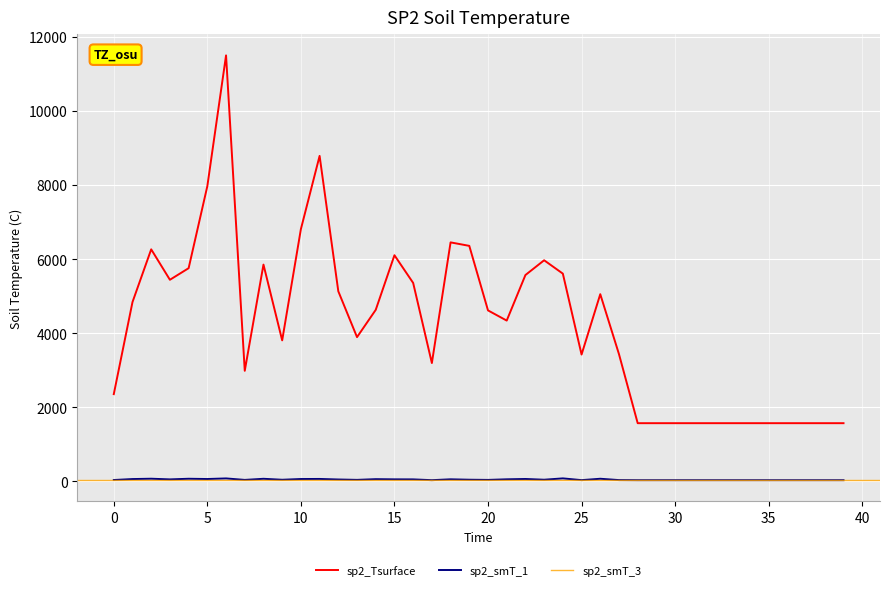

At which category is the sum across all series the highest?

6